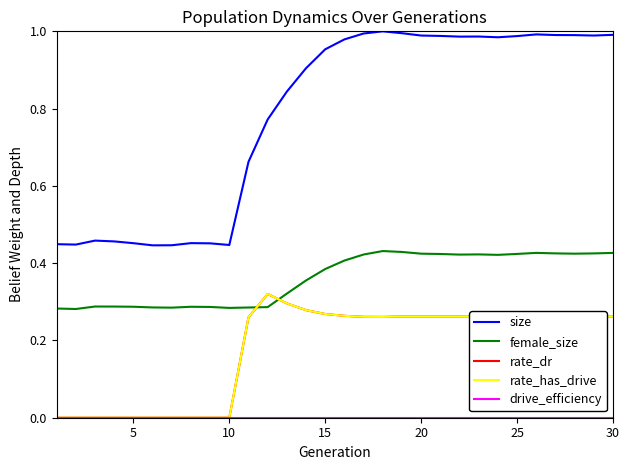

Does the chart have visible grid lines?

No